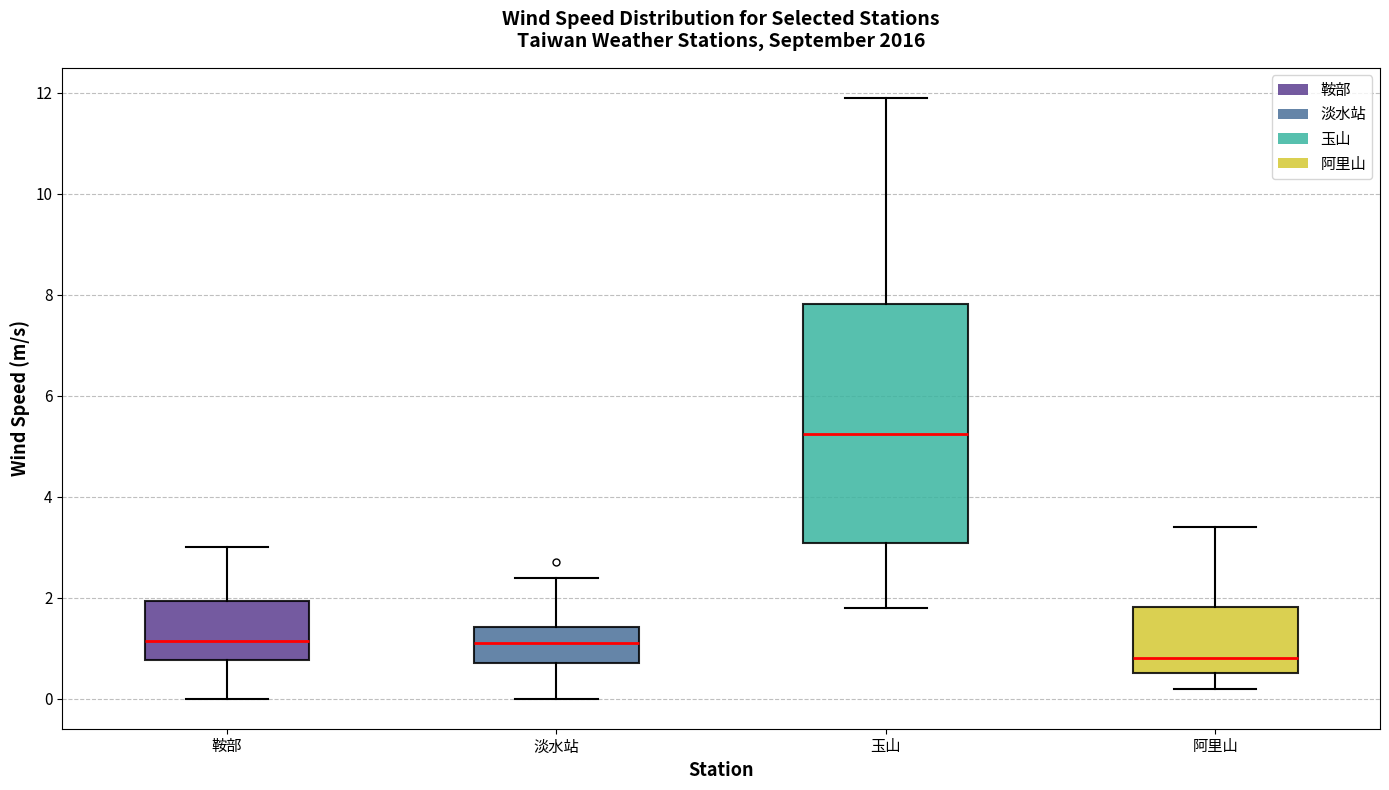

Where is the lower edge of the box for 玉山 on the y-axis? The values are not printed on the chart, so give them approximately, as read against the axis.

3.0